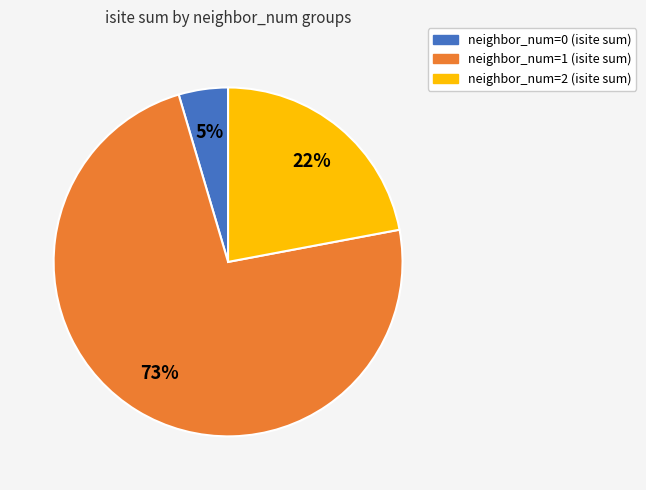

To the nearest percent, what is the average slice percentage?

33%